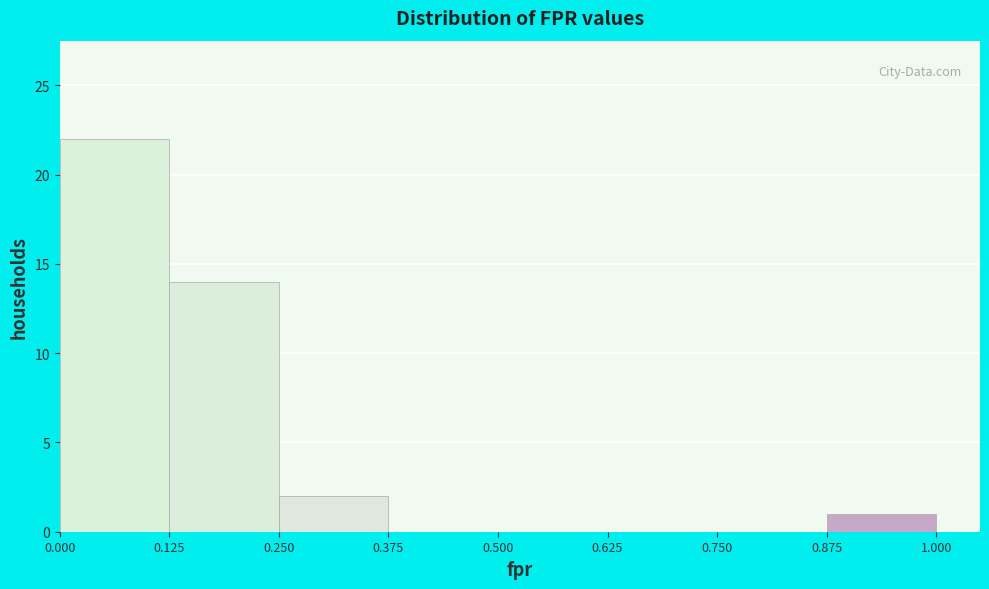

Reading left to right, list every bar in this chart as the range it spans on the x-axis followed by its height. The values are not printed on the chart, so give them approximately, as read against the axis.

0.000 to 0.125: 22
0.125 to 0.250: 14
0.250 to 0.375: 2
0.375 to 0.500: 0
0.500 to 0.625: 0
0.625 to 0.750: 0
0.750 to 0.875: 0
0.875 to 1.000: 1